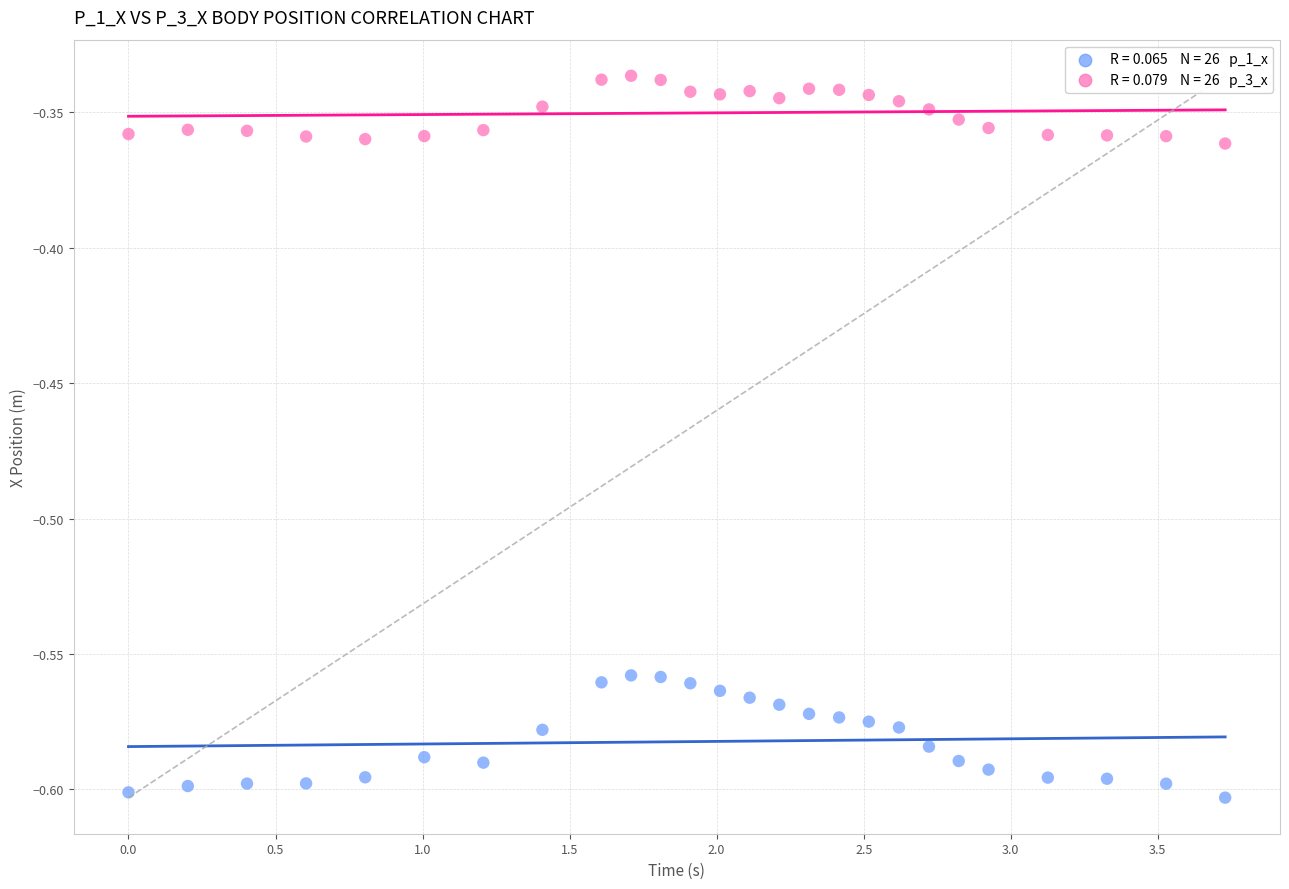

Across all data points, what is the range of Y values (max minus min)?

0.3